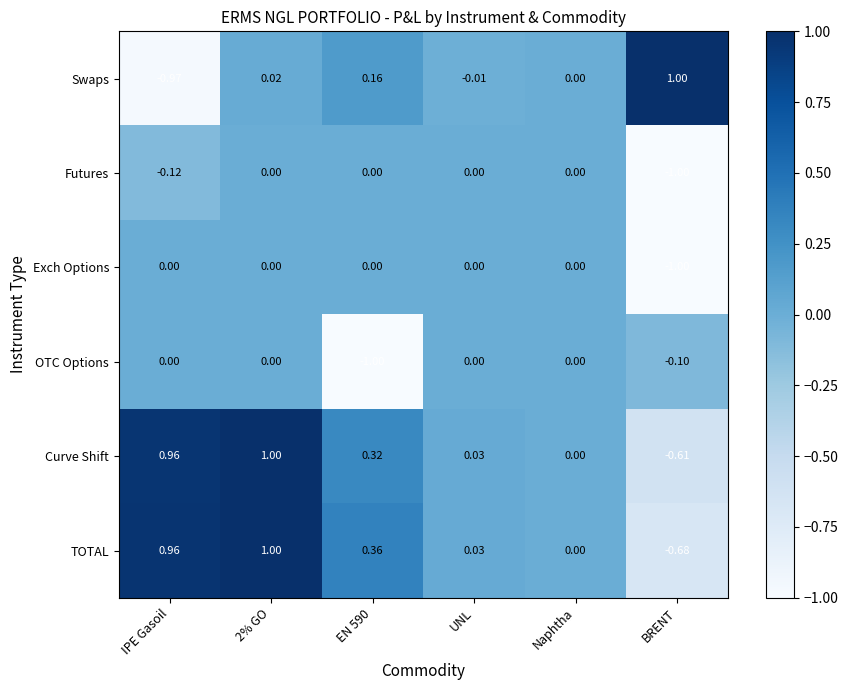

Where does the Curve Shift series first go above 0?

IPE Gasoil